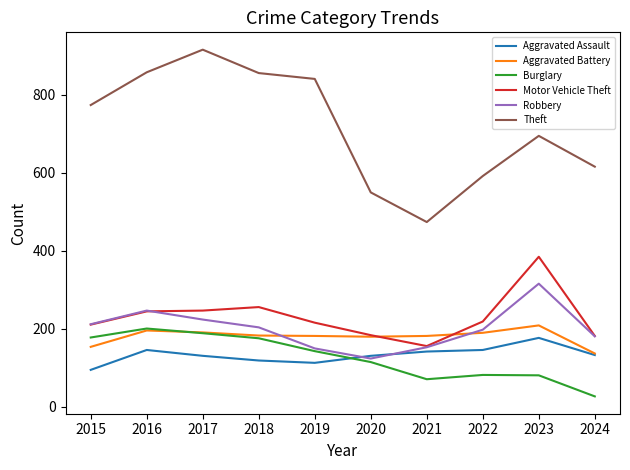

What is the sum of the Motor Vehicle Theft values at 2020 and 2019?

400